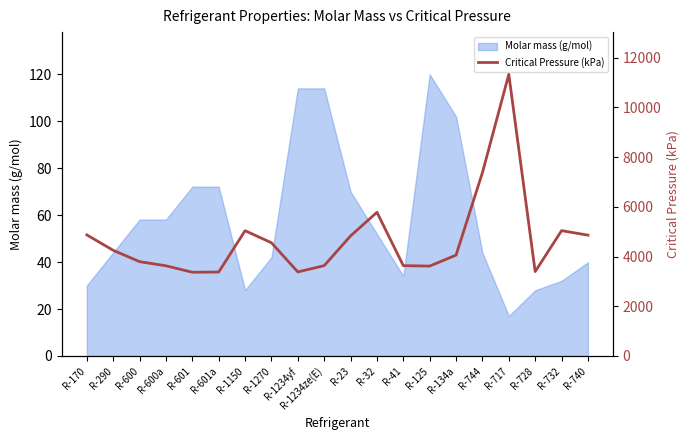

The value of Molar mass (g/mol) at R-23 is 70.0. True or false?

True